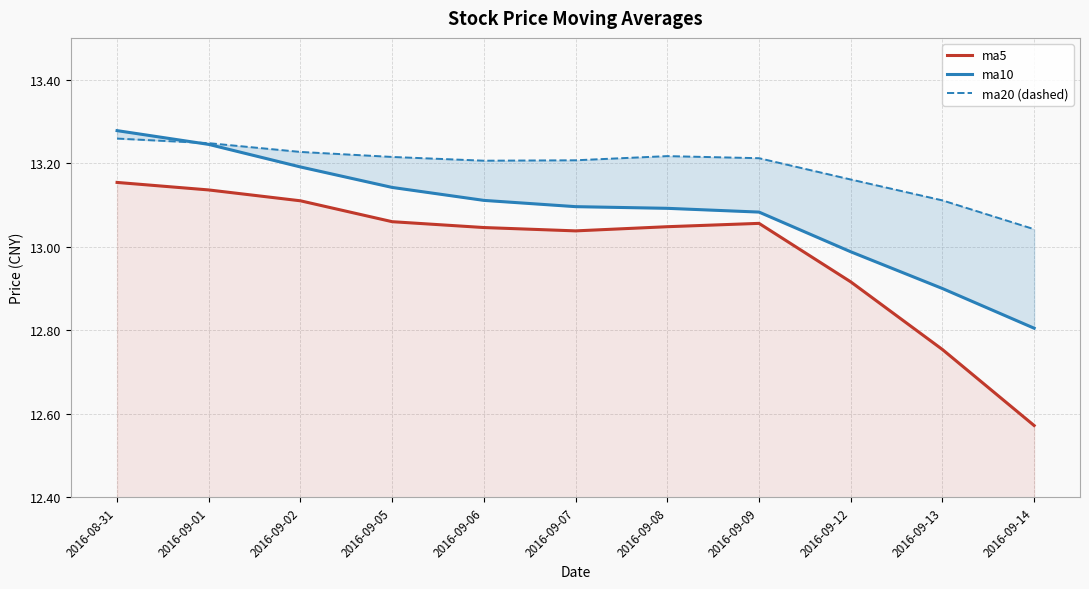

Does the chart have visible grid lines?

Yes